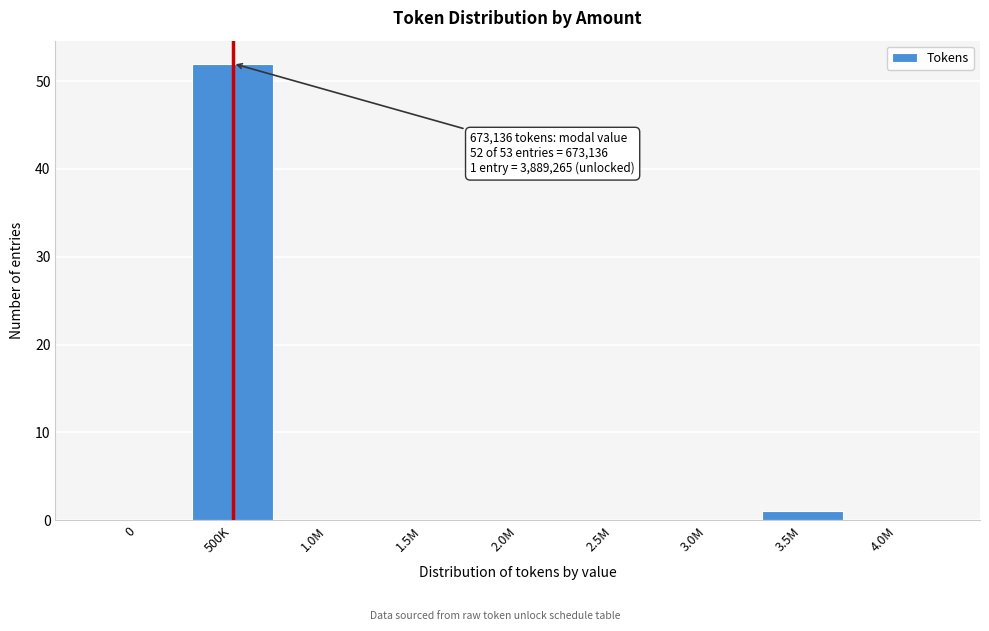

Reading left to right, transcribe all the data shown in this chart.

0=0	500K=52	1.0M=0	1.5M=0	2.0M=0	2.5M=0	3.0M=0	3.5M=1	4.0M=0